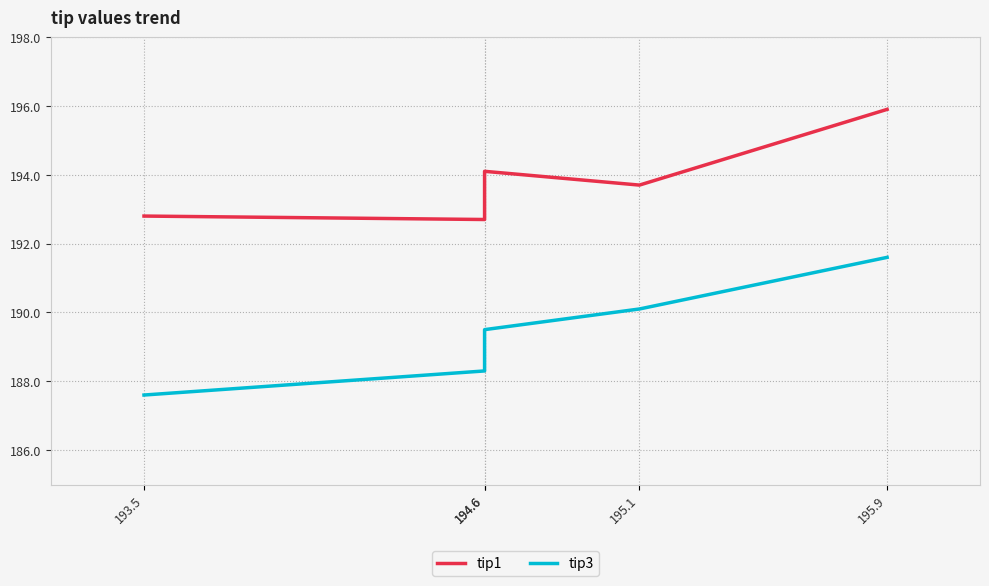

How many interior local peaks does the tip1 series have?

1